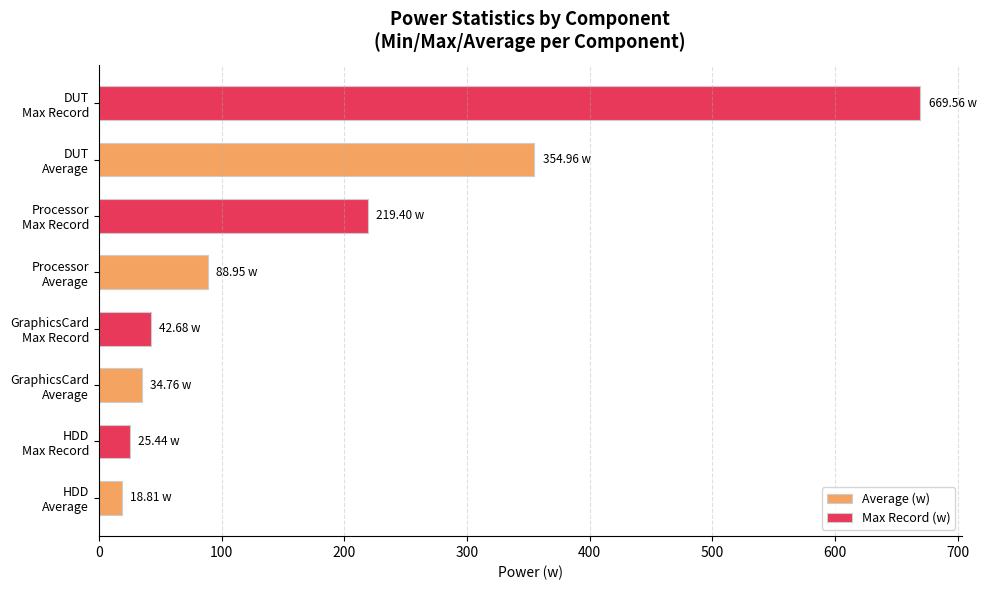

Rank the series by their average value, from lowest to highest.

Average (w), Max Record (w)